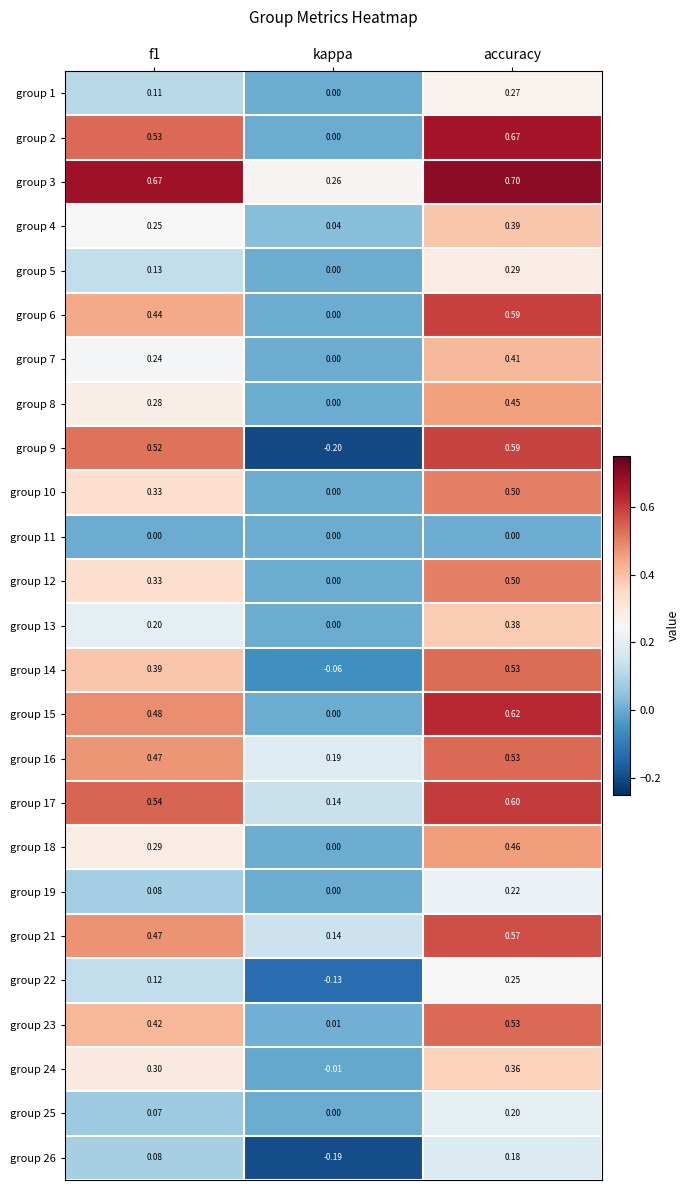

At which label is group 4 closest to 0?

kappa